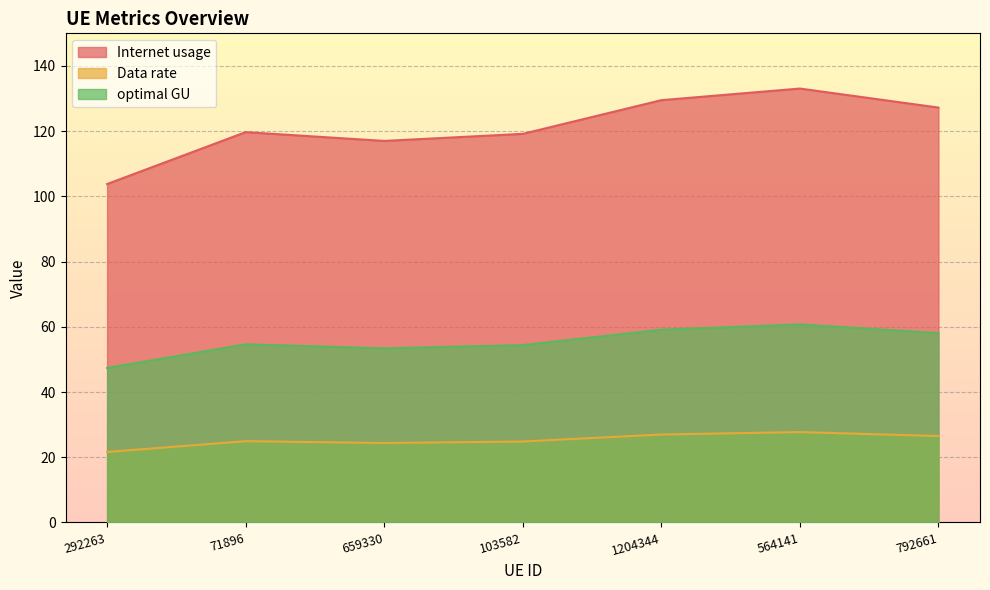

At which category does optimal GU reach its first local peak?

71896